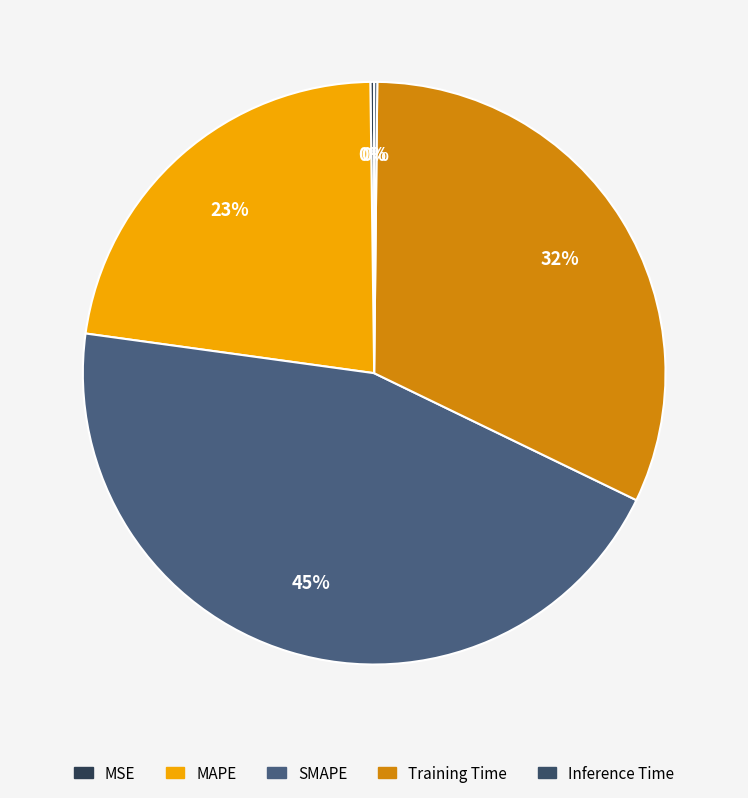

Count the number of slices in the pie.

5